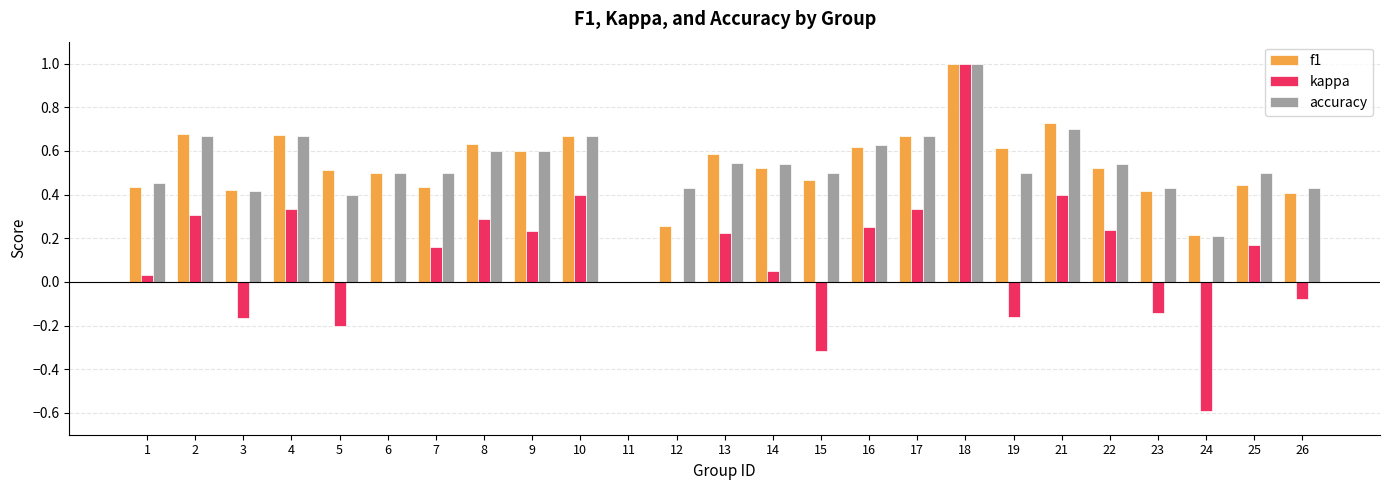

How many distinct data groups are displayed?

3